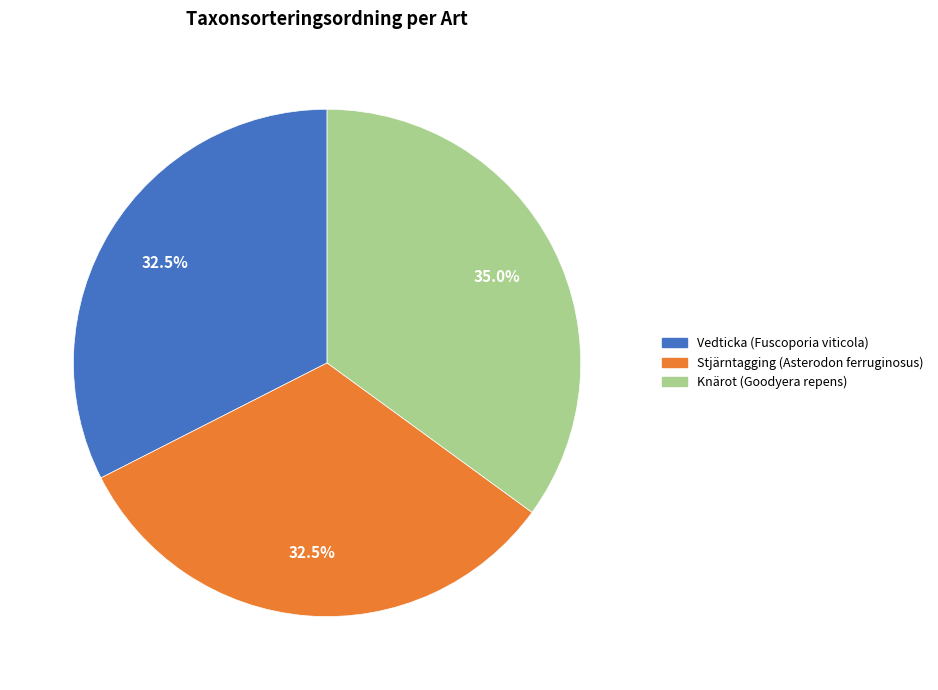

Which has a higher value, Stjärntagging (Asterodon ferruginosus) or Knärot (Goodyera repens)?

Knärot (Goodyera repens)